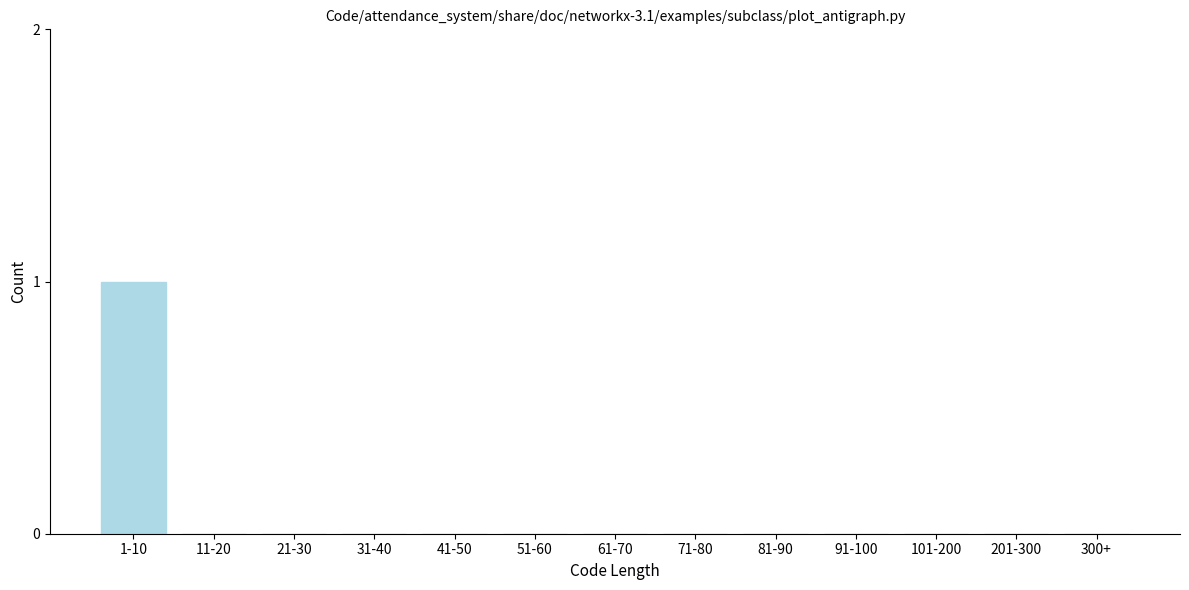

Reading right to left, list all the values displayed in this chart.

300+=0	201-300=0	101-200=0	91-100=0	81-90=0	71-80=0	61-70=0	51-60=0	41-50=0	31-40=0	21-30=0	11-20=0	1-10=1